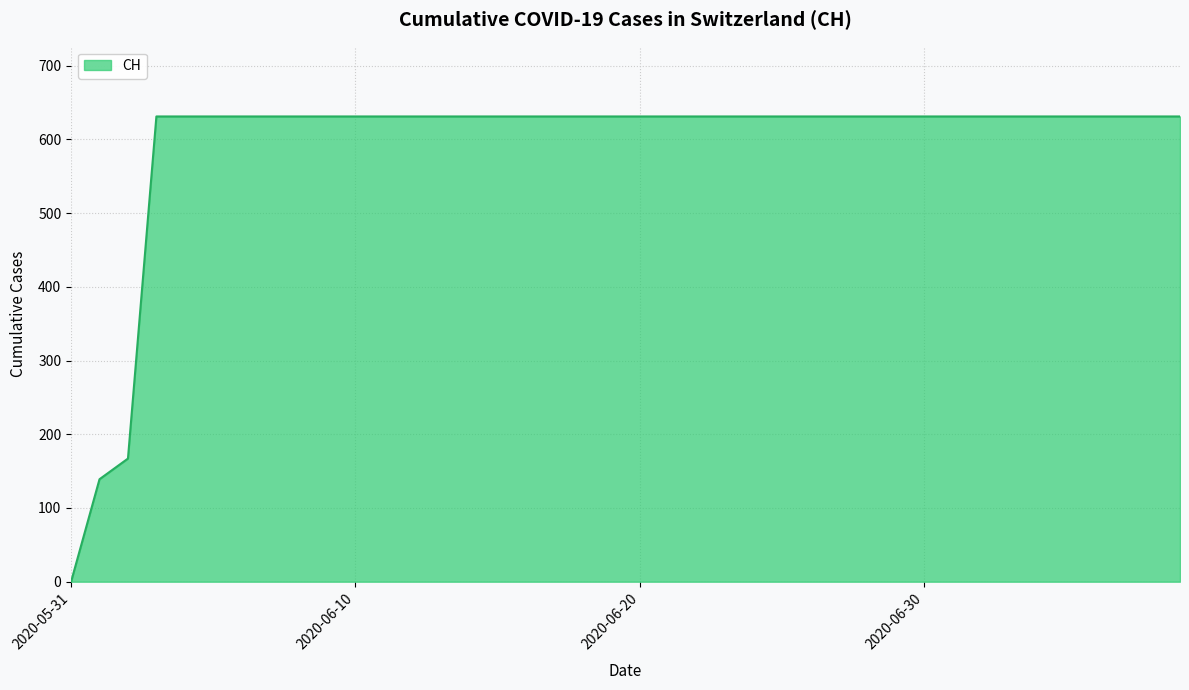

What is the difference between the maximum and minimum values?

631